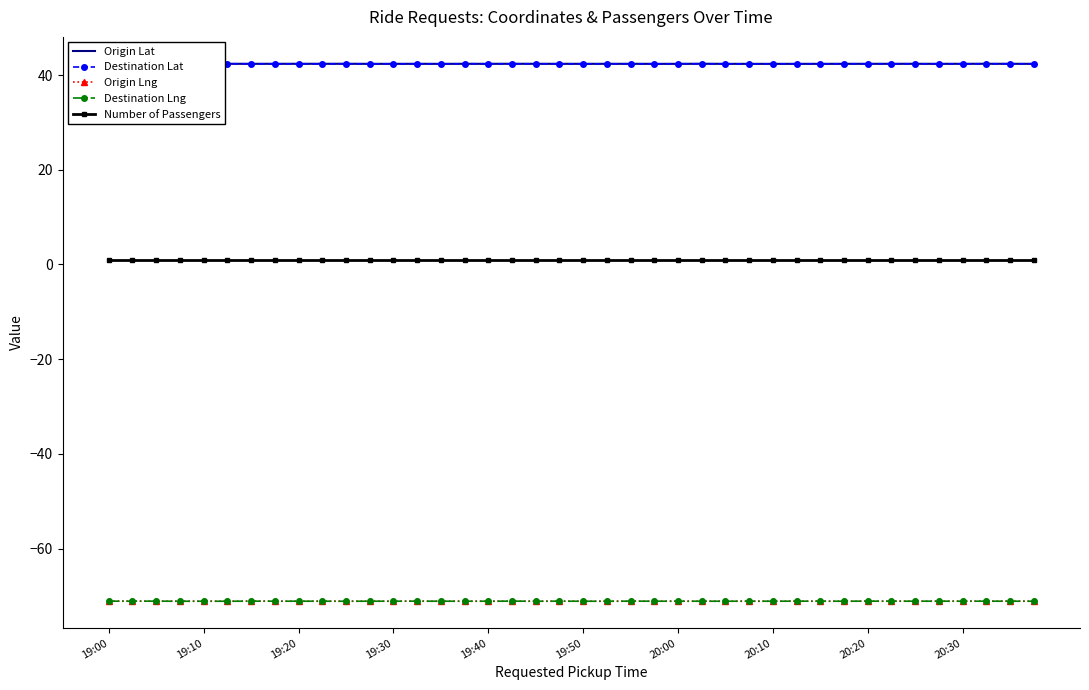

What is the maximum value shown in the chart?

42.4